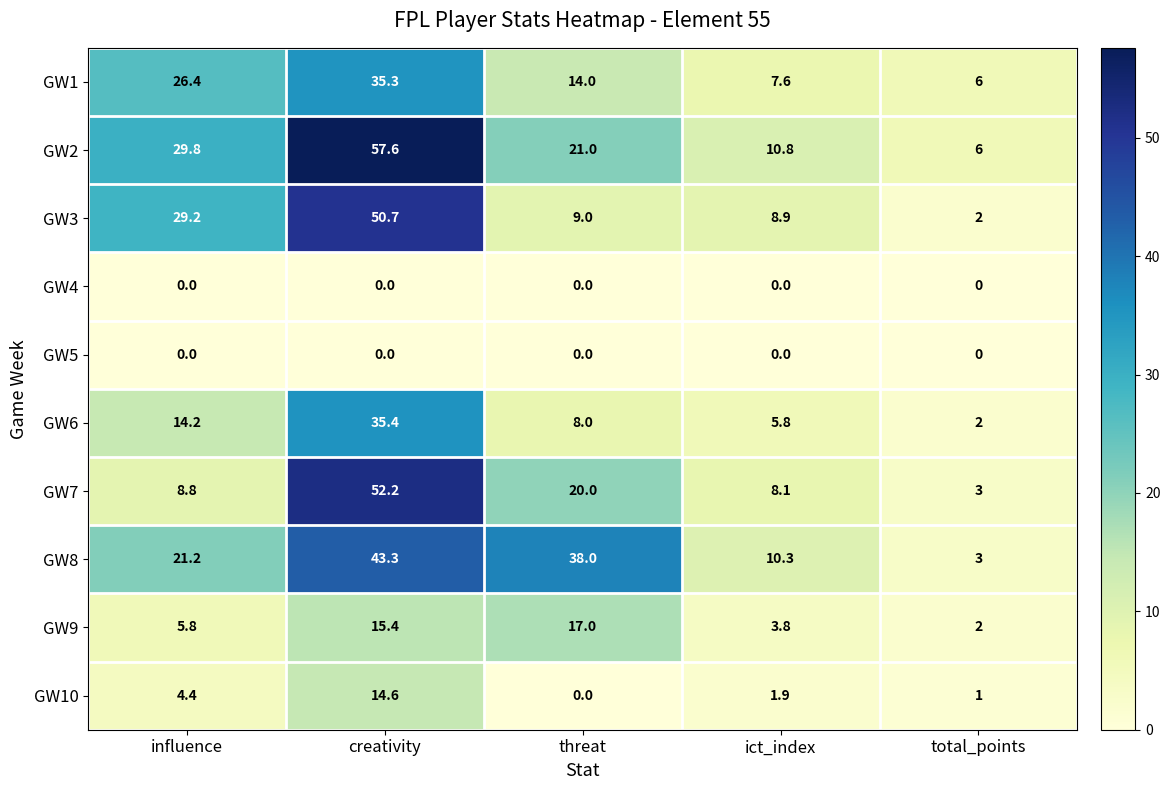

How many data points in GW6 are less than 8?

2